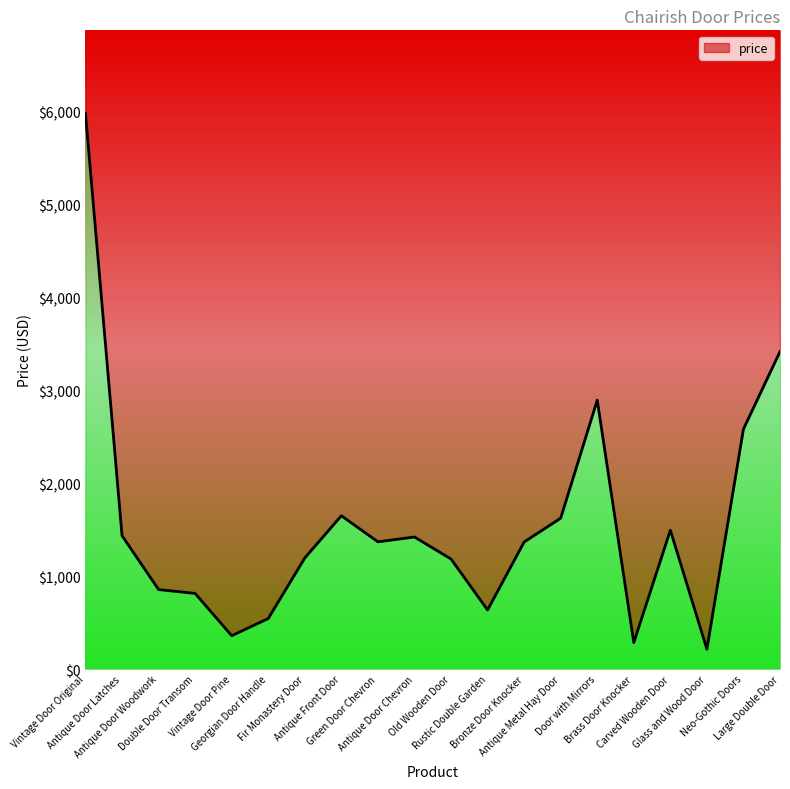

What is the change in value from Antique Door Chevron to Large Double Door?

+1997